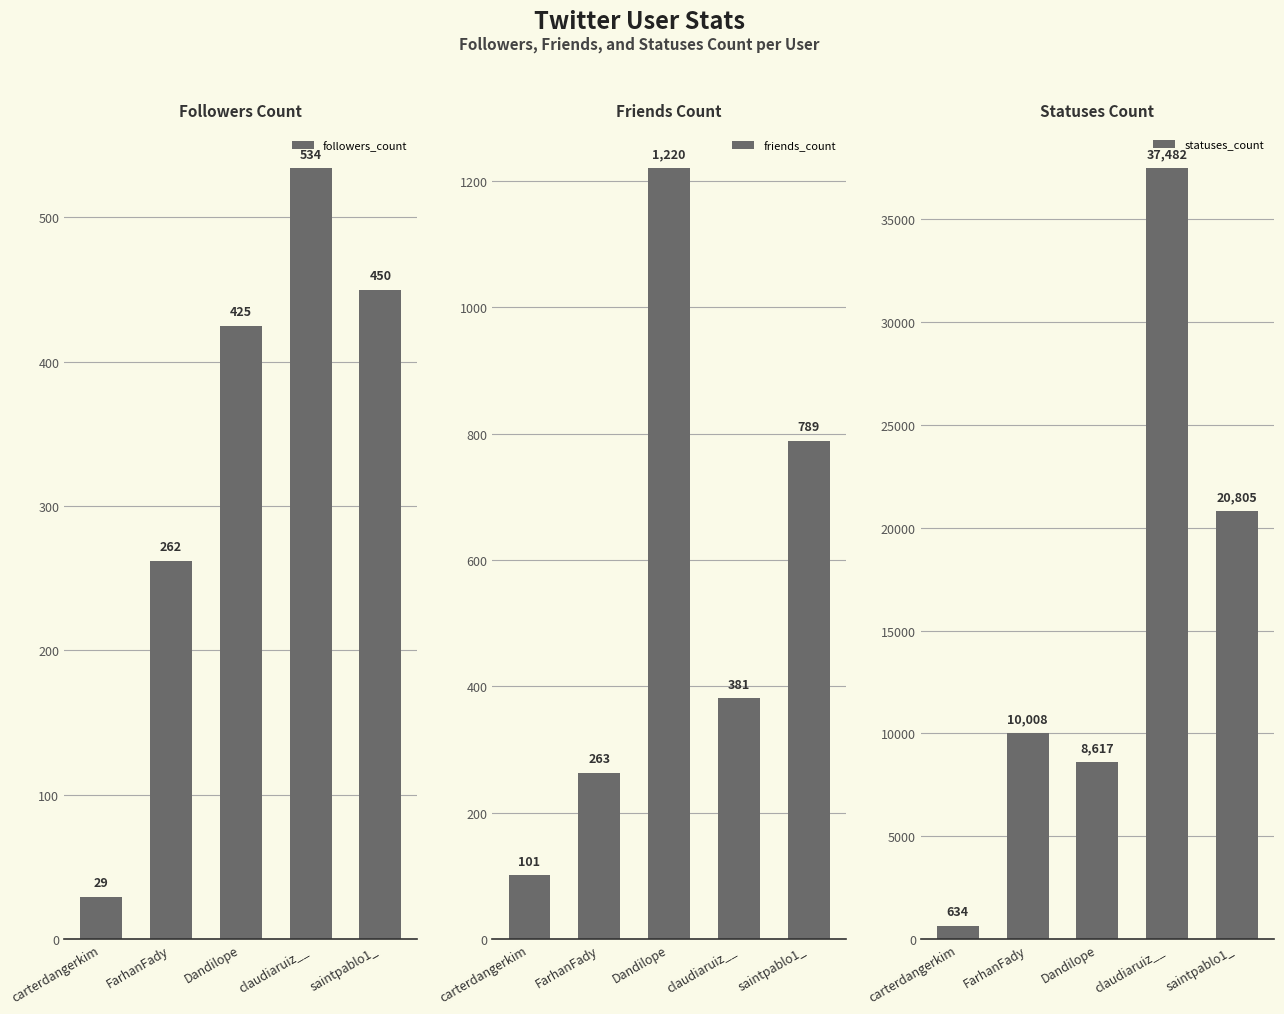

Between claudiaruiz__ and Dandilope, which is larger?

claudiaruiz__